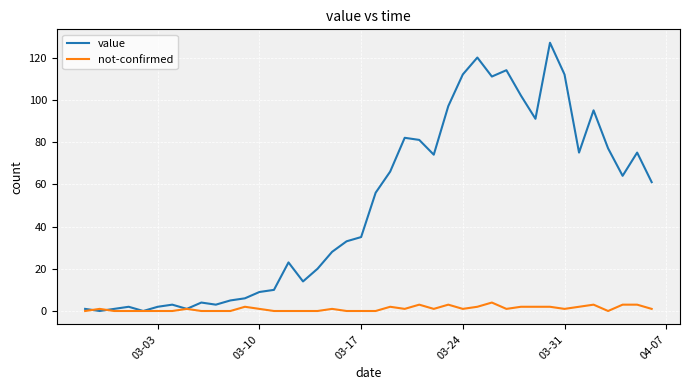

What is the highest value of the value series?

127